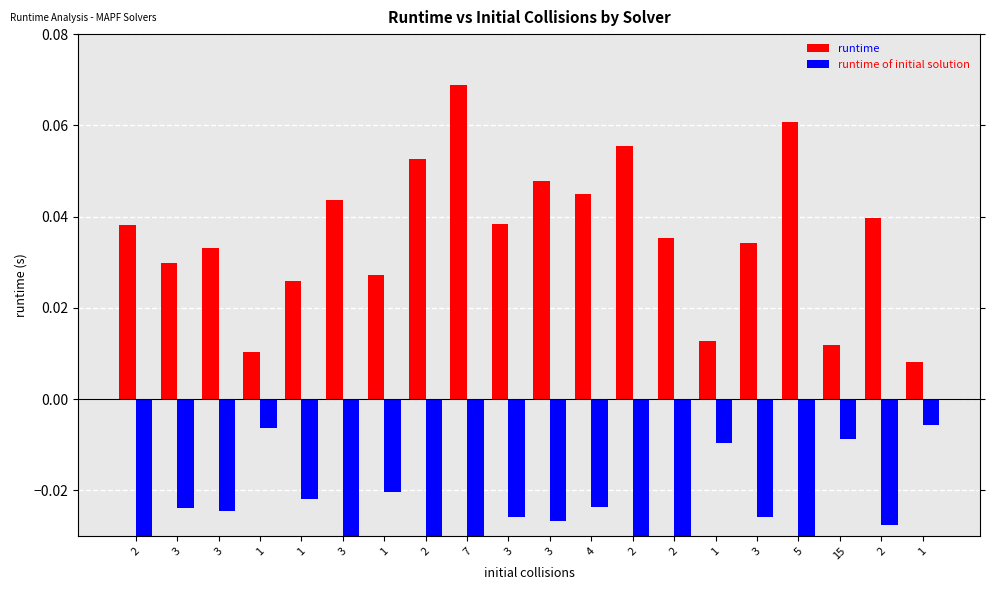

The runtime of initial solution series shows -0.0 at 3. True or false?

False